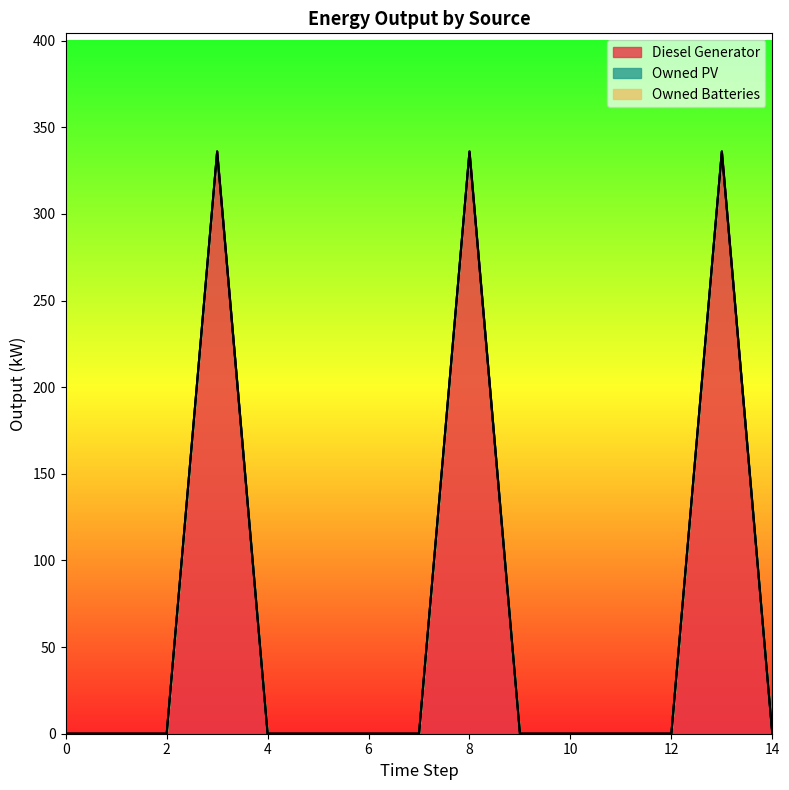

Rank the series at 9 from lowest to highest value.

Diesel Generator, Owned PV, Owned Batteries